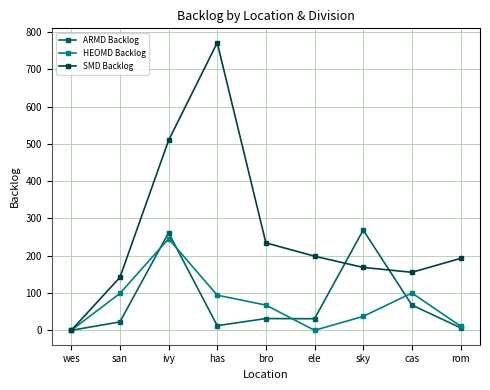

In SMD Backlog, how many points are higher than both neighbors (excluding endpoints)?

1